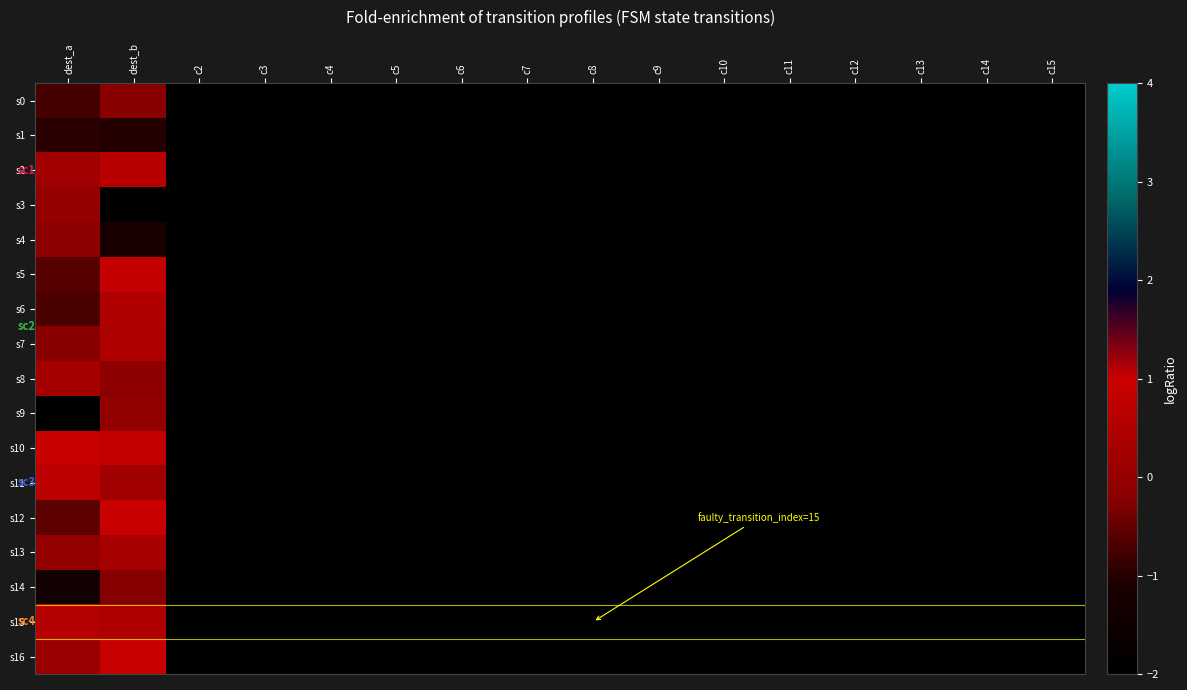

Between dest_a and c2, which is larger?

dest_a